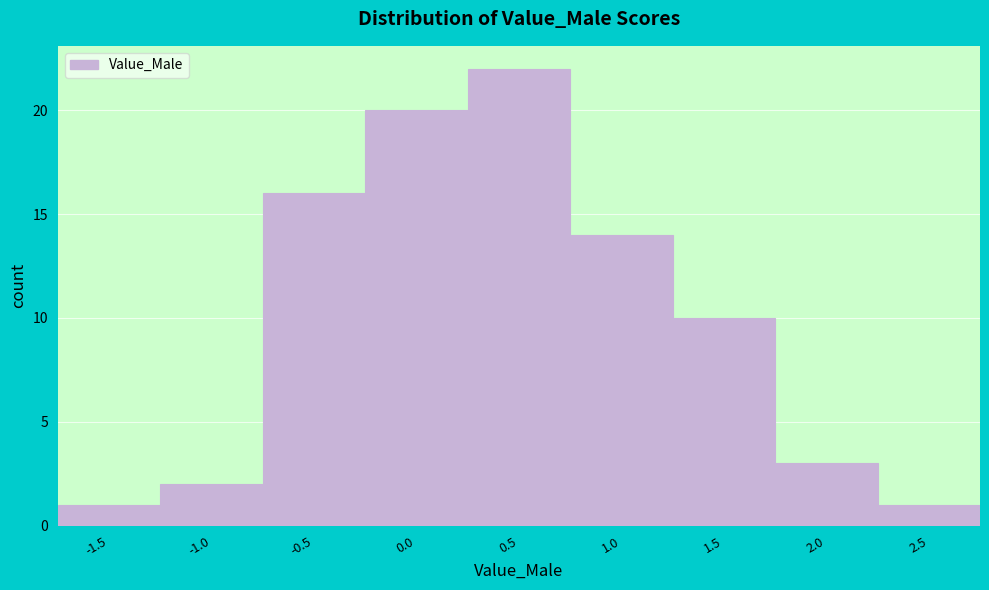

Reading left to right, what are all the values shown in this chart?

-1.5=1	-1.0=2	-0.5=16	0.0=20	0.5=22	1.0=14	1.5=10	2.0=3	2.5=1